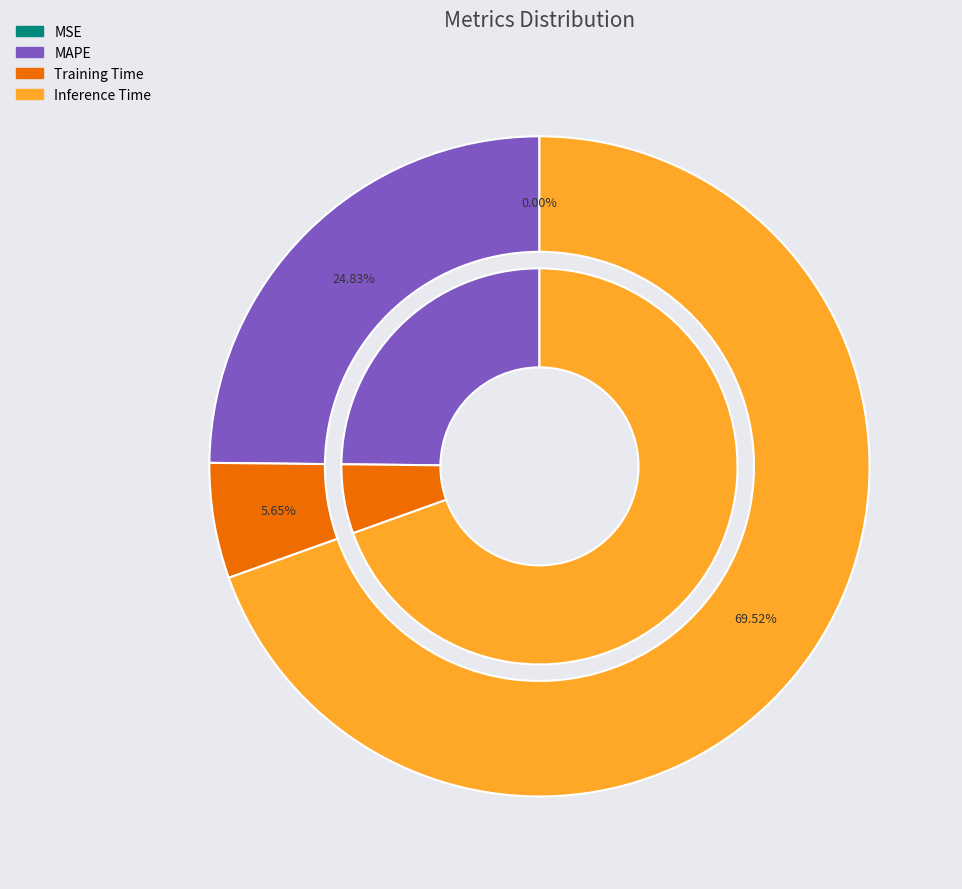

To the nearest percent, what is the difference between the MSE and Inference Time slice percentages?

70%